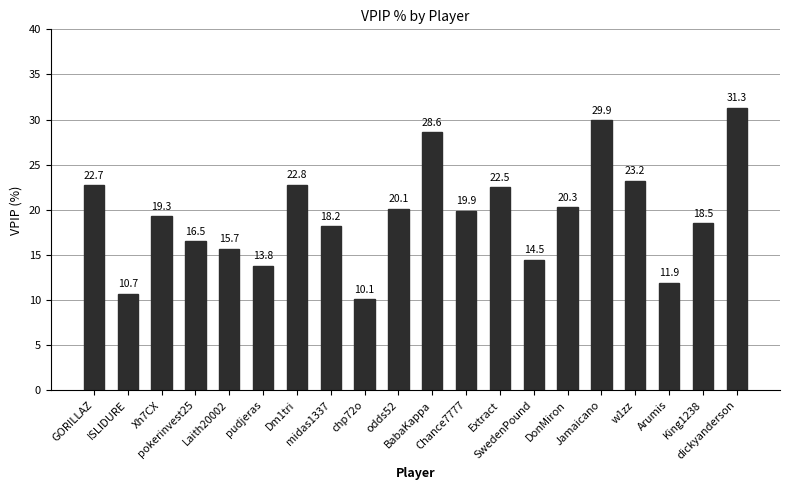

Which label corresponds to the largest value in the chart?

dickyanderson